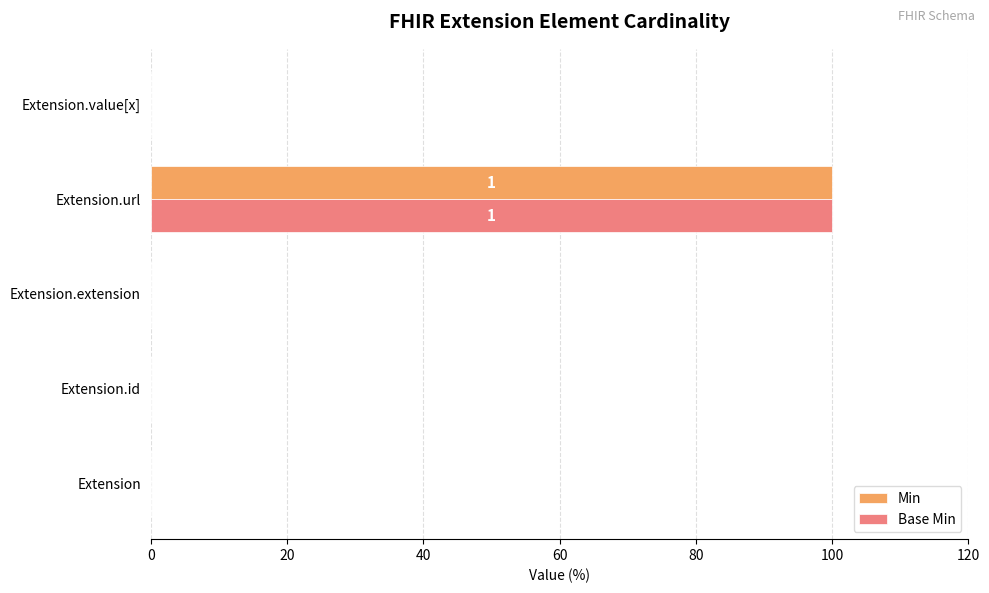

At which label does Min reach its peak?

Extension.url